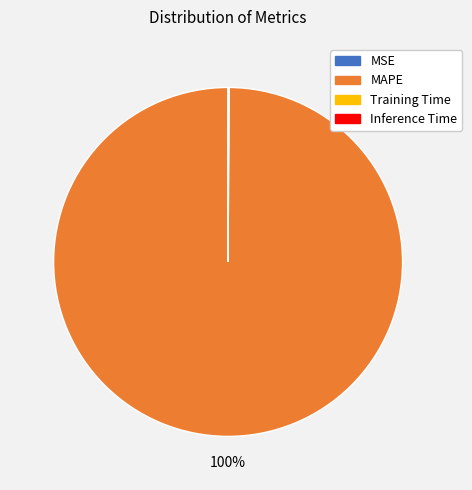

Which category has the biggest portion of the pie?

MAPE